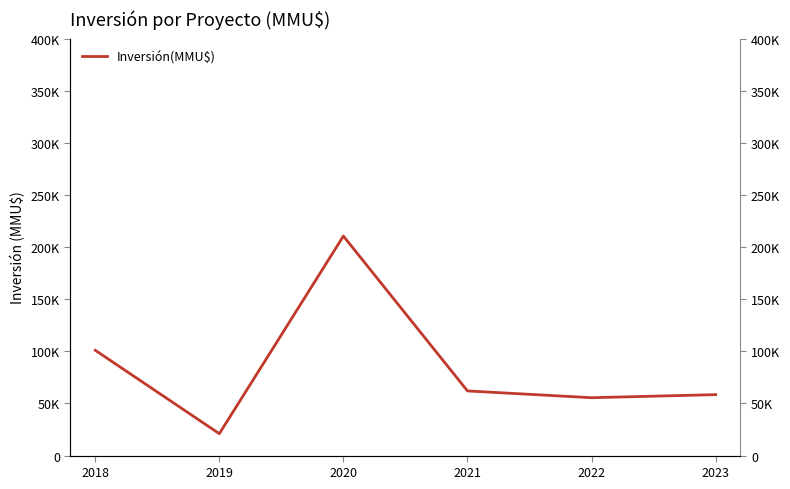

At which category does the data reach its first local valley?

2019